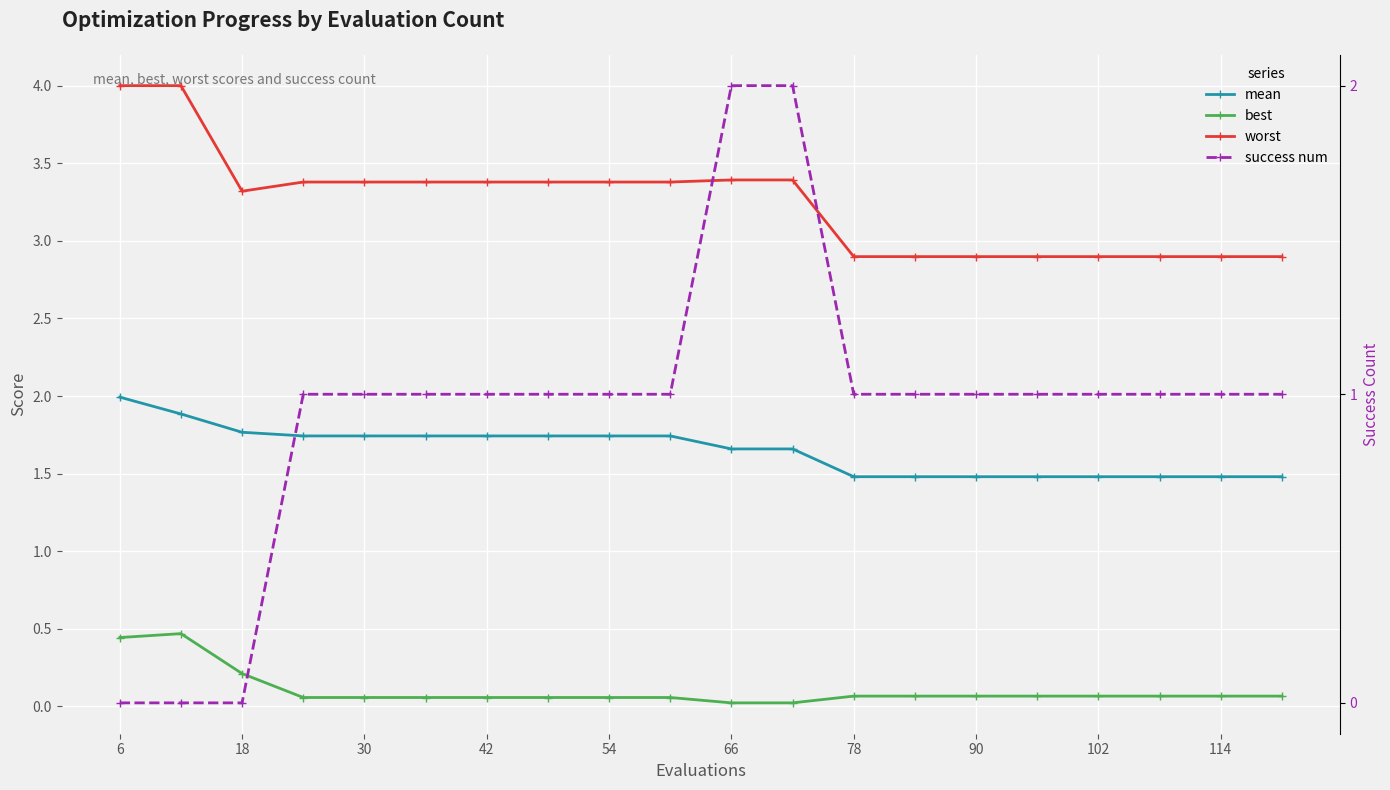

True or false: success num and worst intersect in this chart.

False